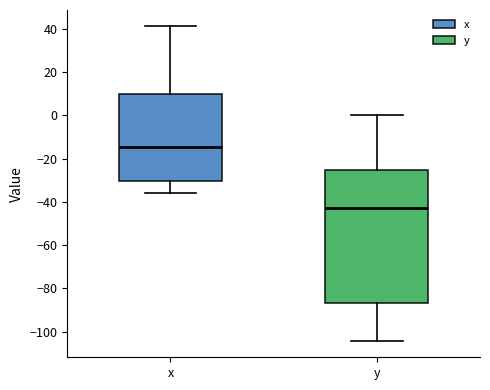

Comparing the boxes themselves (not the whiskers), which one is the tallest?

y